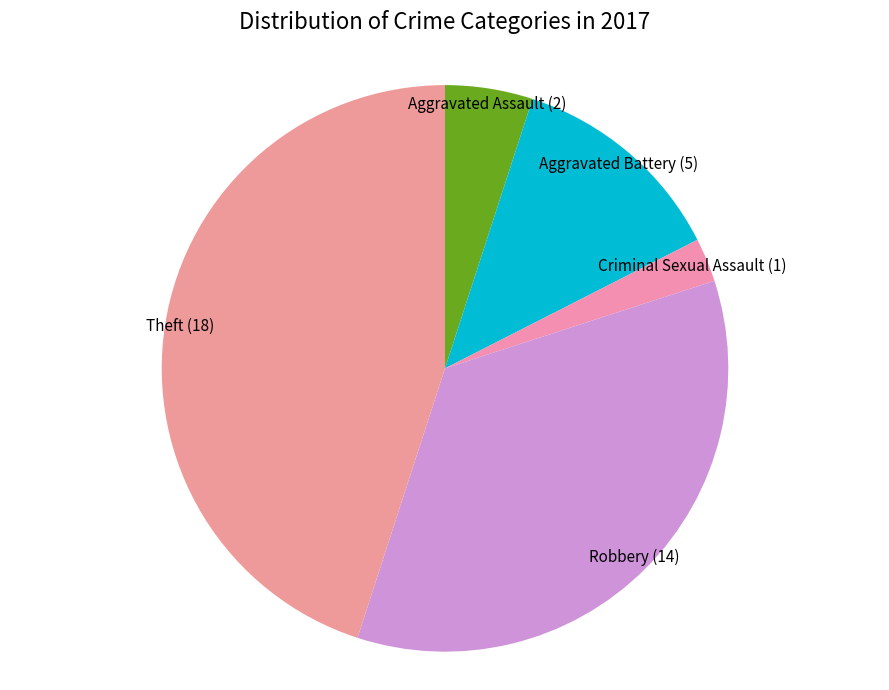

Is it true that Theft is 38% of the pie?

False